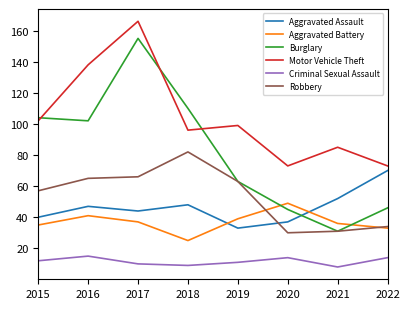

What is the sum of the Robbery values at 2016 and 2015?

122